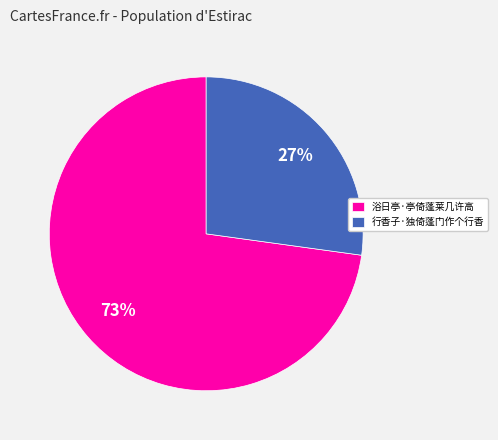

Count the number of slices in the pie.

2